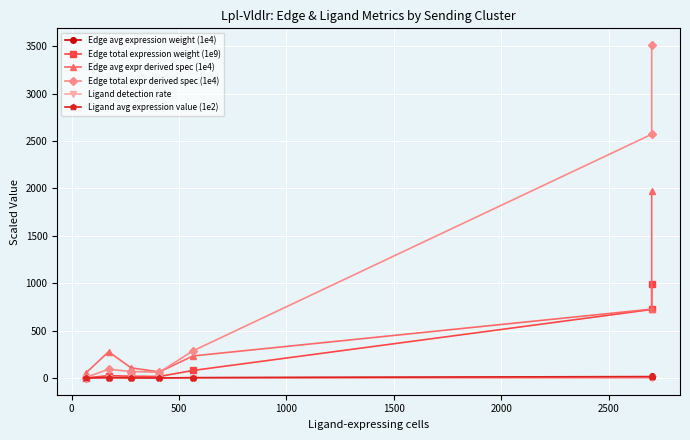

What value does the Ligand detection rate series have at 0?

0.6